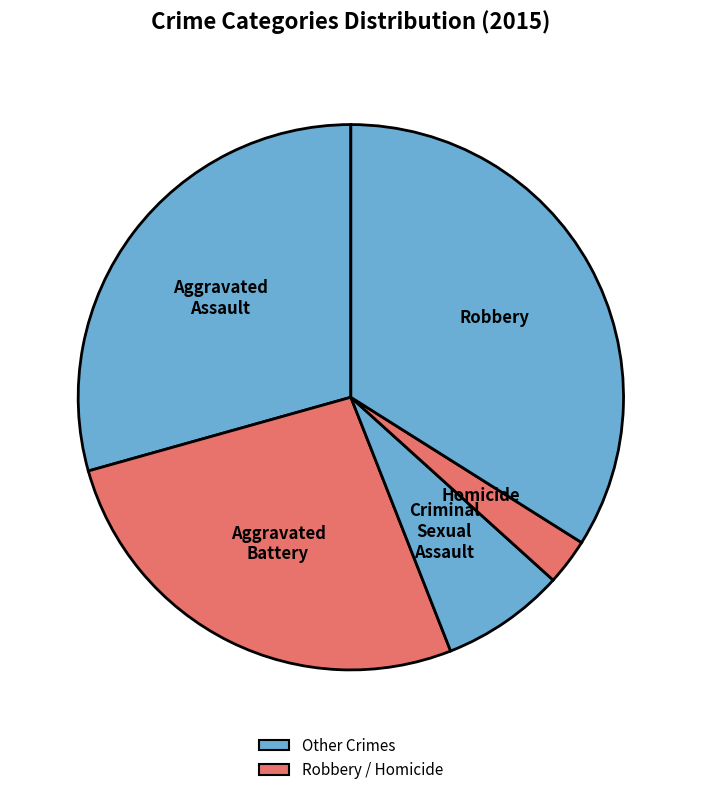

Do Aggravated Battery and Criminal Sexual Assault together represent more than half of the pie?

No